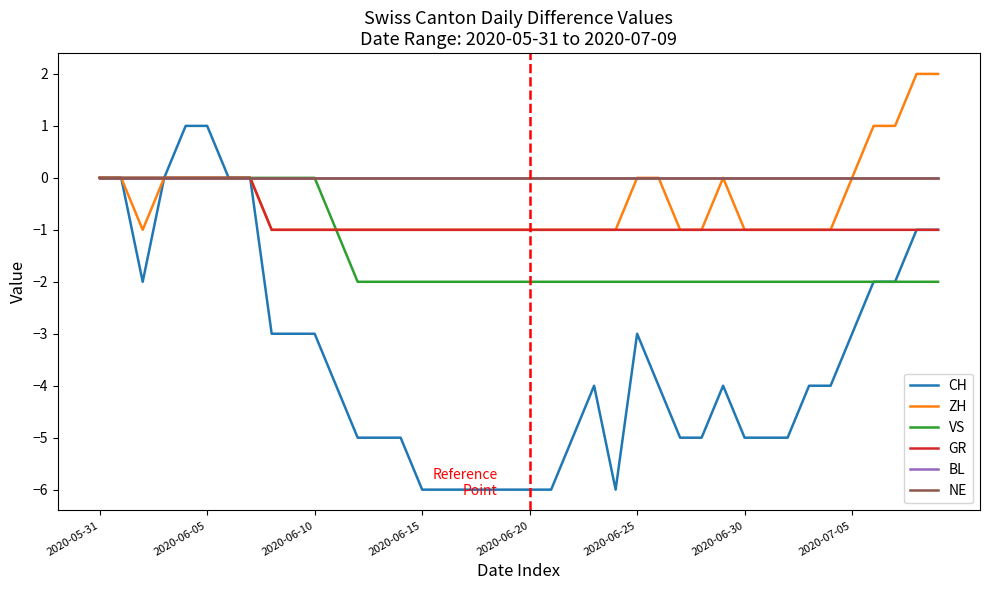

True or false: CH and GR intersect in this chart.

False